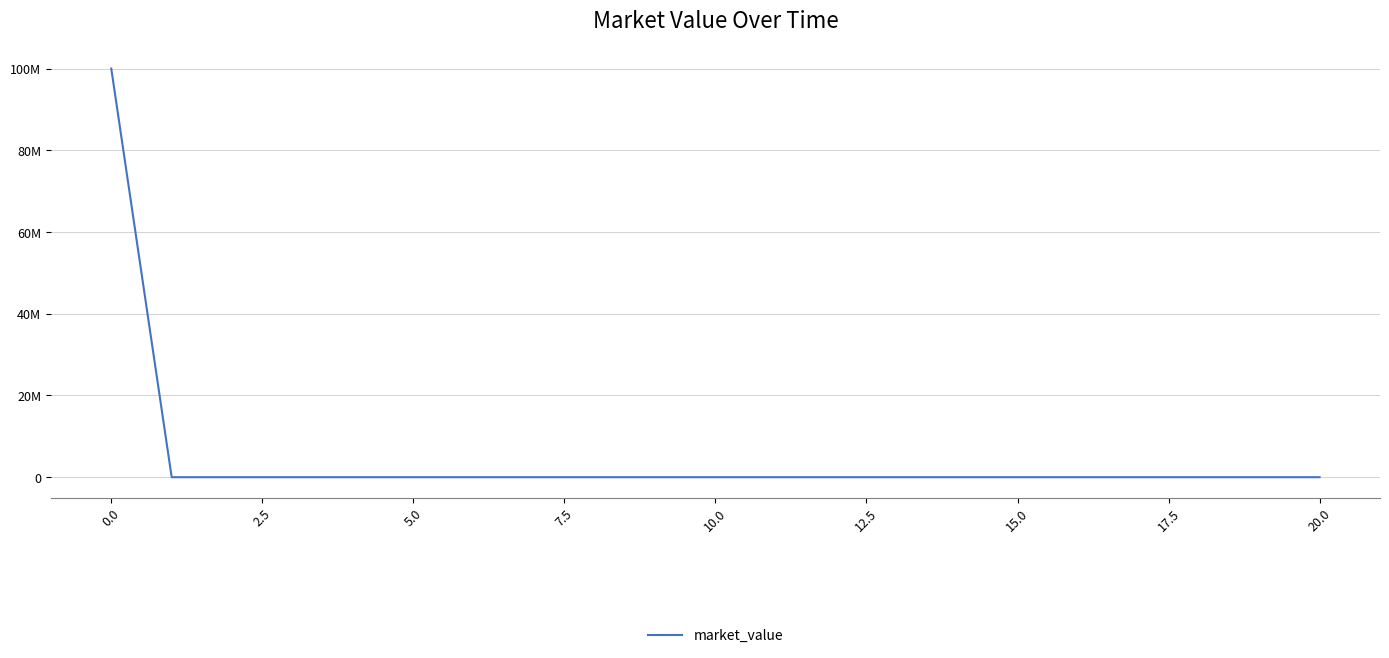

What is the label of the 4th point from the left?

5.0